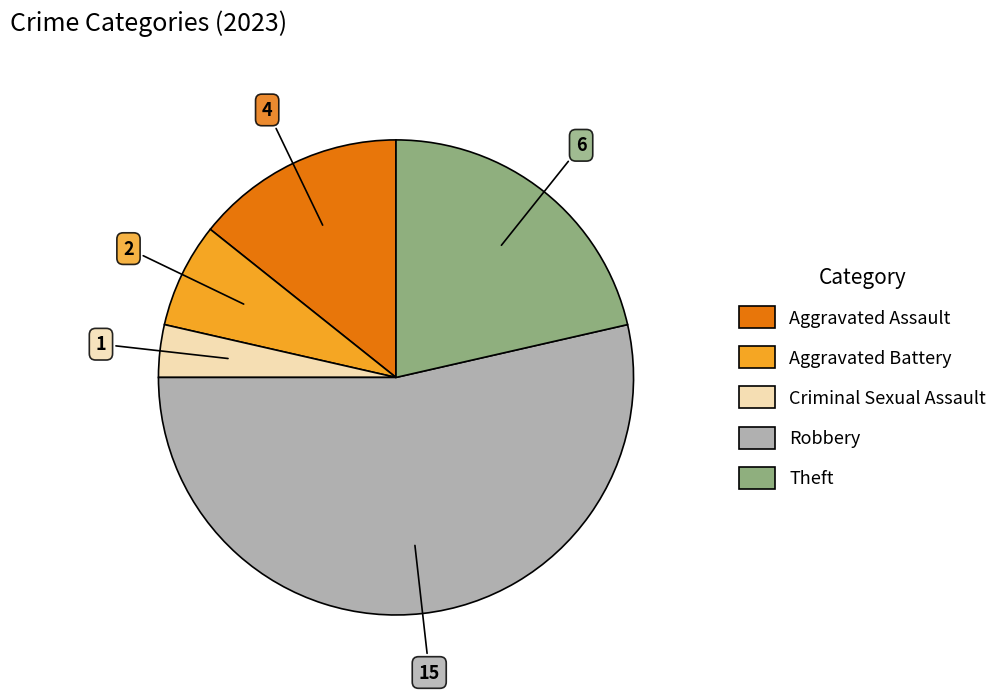

Combined, do Robbery and Criminal Sexual Assault account for over 50%?

Yes